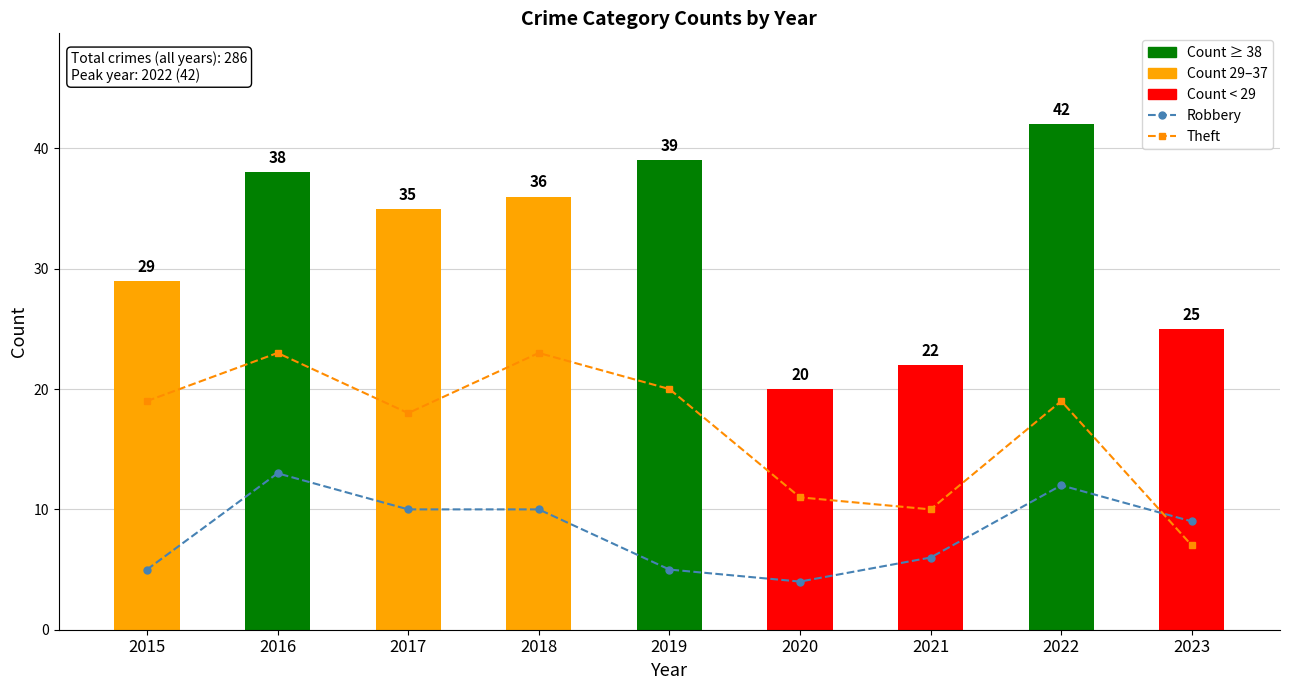

What is the value of the Theft bar at the 6th from the left?

11